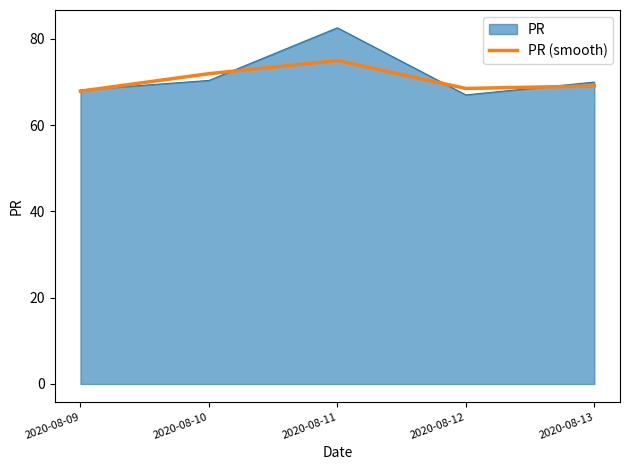

The PR (smooth) series shows 68.5 at 2020-08-12. True or false?

True